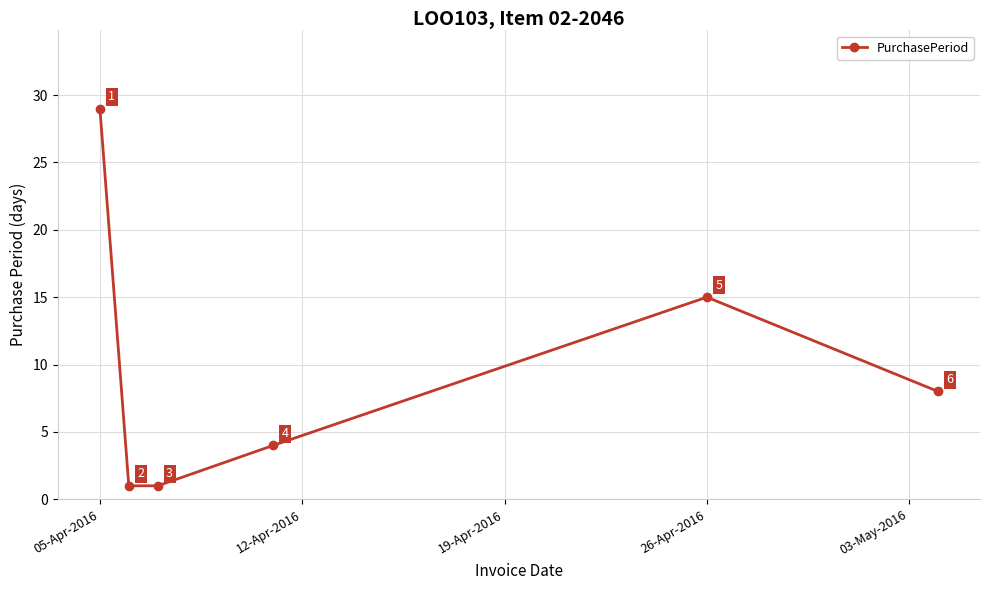

Reading left to right, extract all data points from this chart.

29	1	1	4	15	8